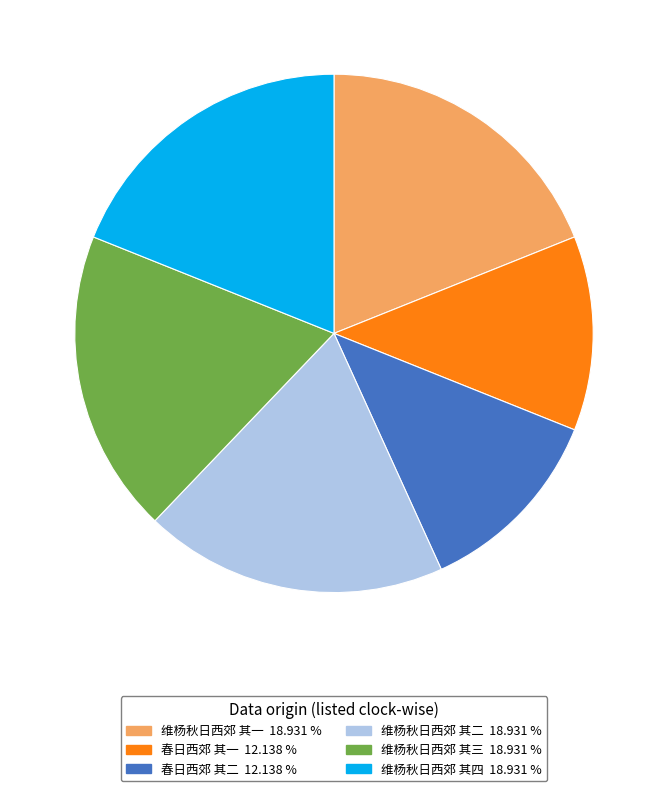

Approximately how many times larger is the value at 维杨秋日西郊 其四 compared to 春日西郊 其二?

1.6